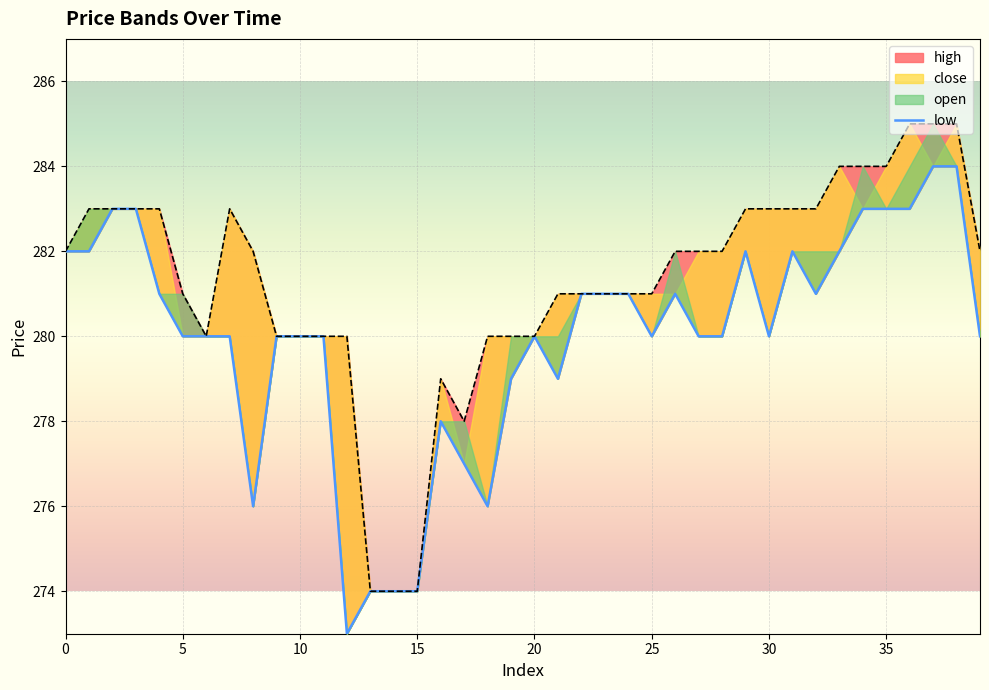

How many categories are shown in the chart?

40